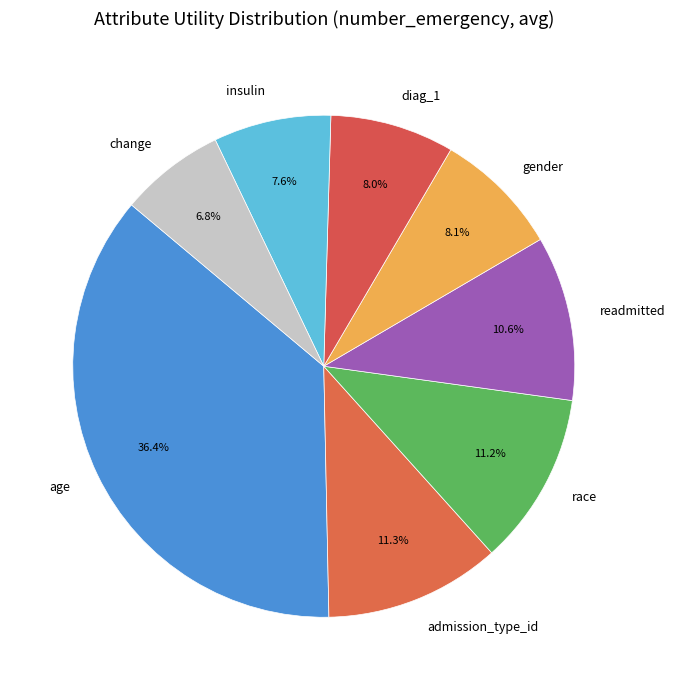

To the nearest percent, what portion does insulin represent?

8%